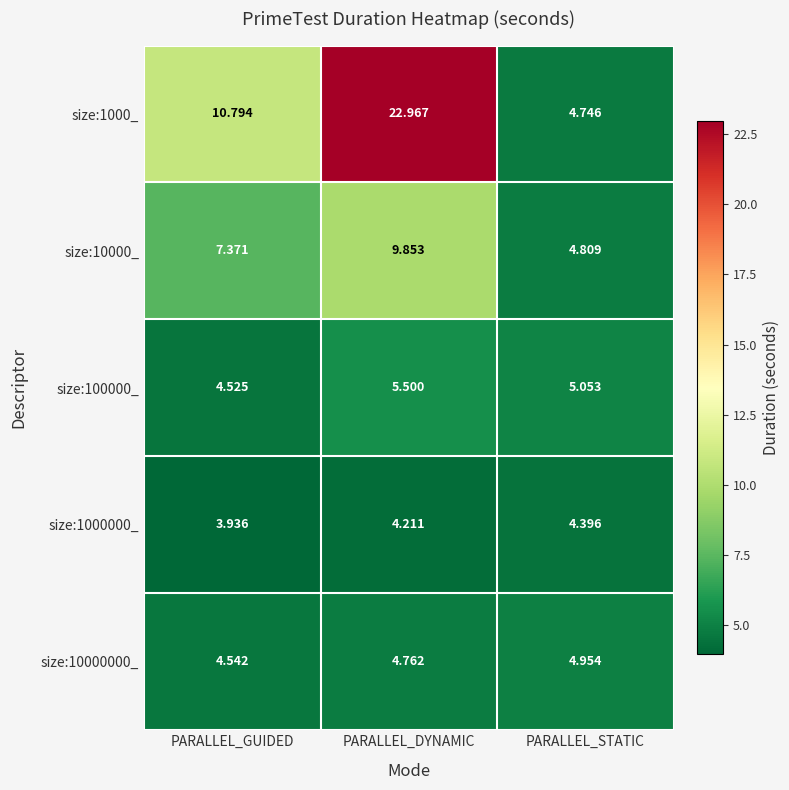

Which series has the largest total across all categories?

size:1000_